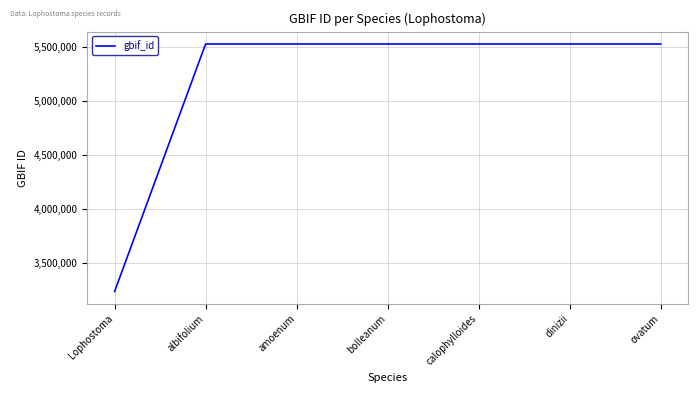

Does the chart have visible grid lines?

Yes